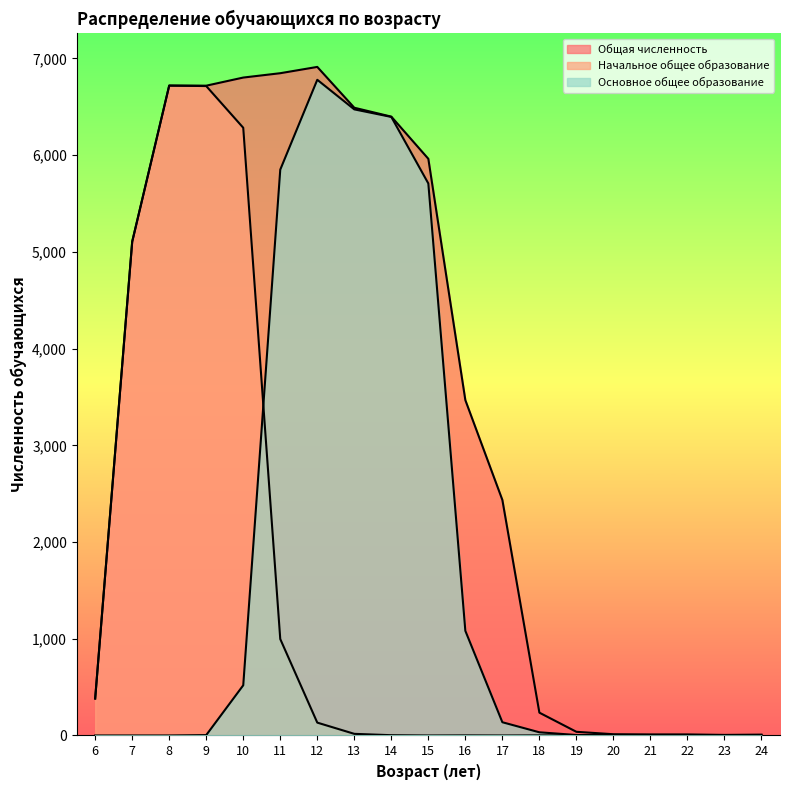

What is the spread (max minus min) of values at 14?

6395